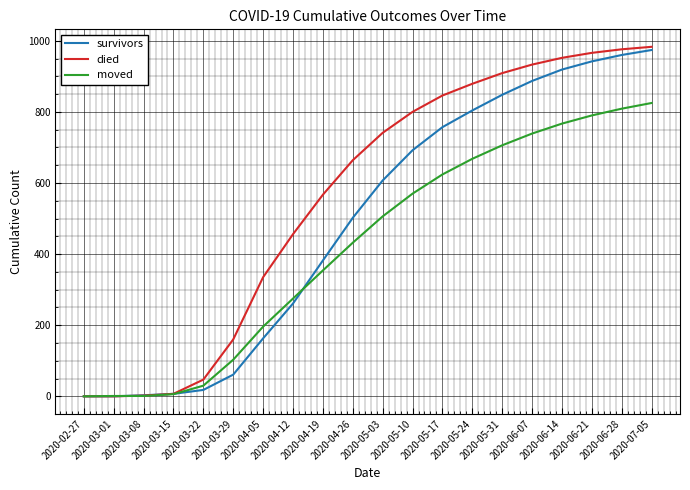

At how many categories does at least one series exceed 322?

14